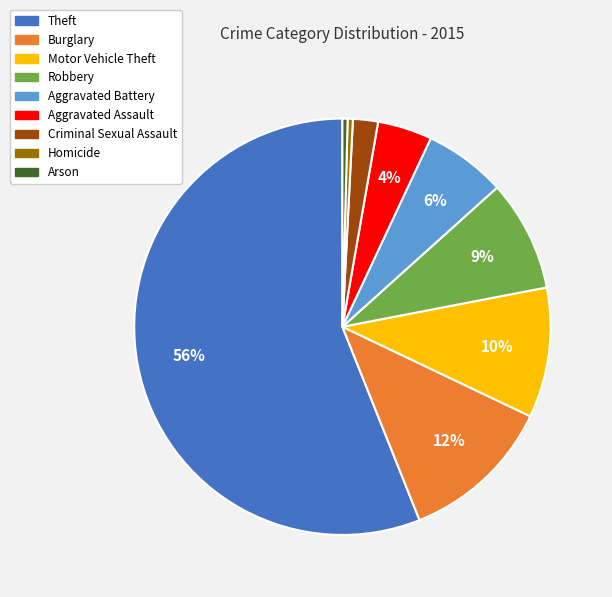

Between Motor Vehicle Theft and Arson, which is larger?

Motor Vehicle Theft